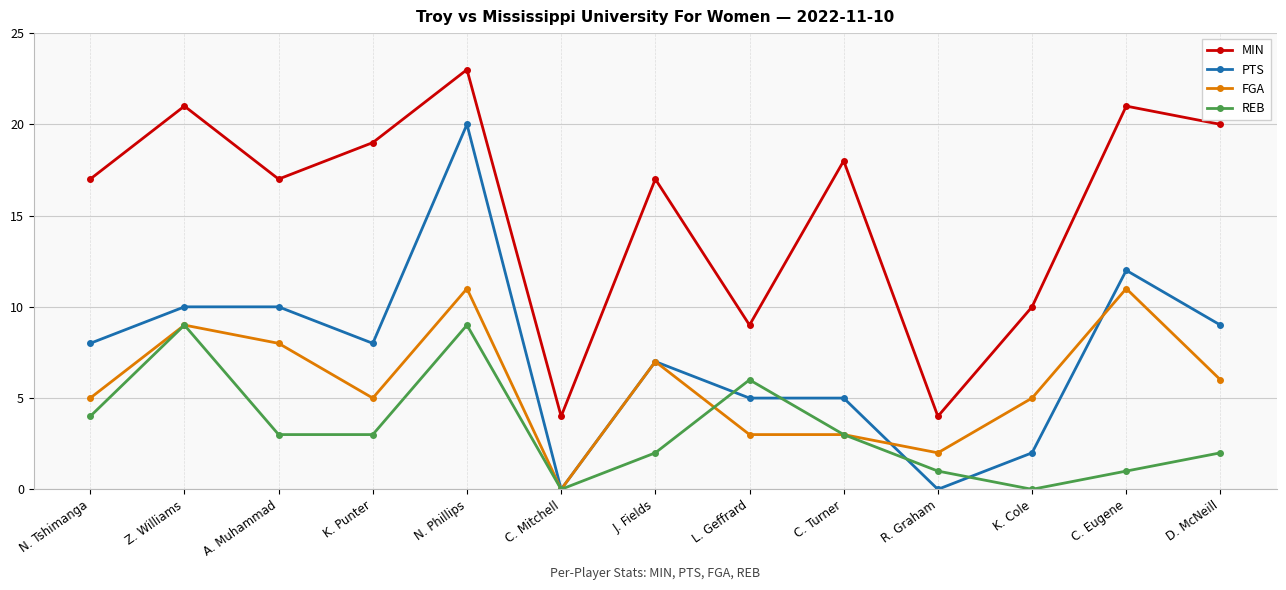

What is the average value of the REB series?

3